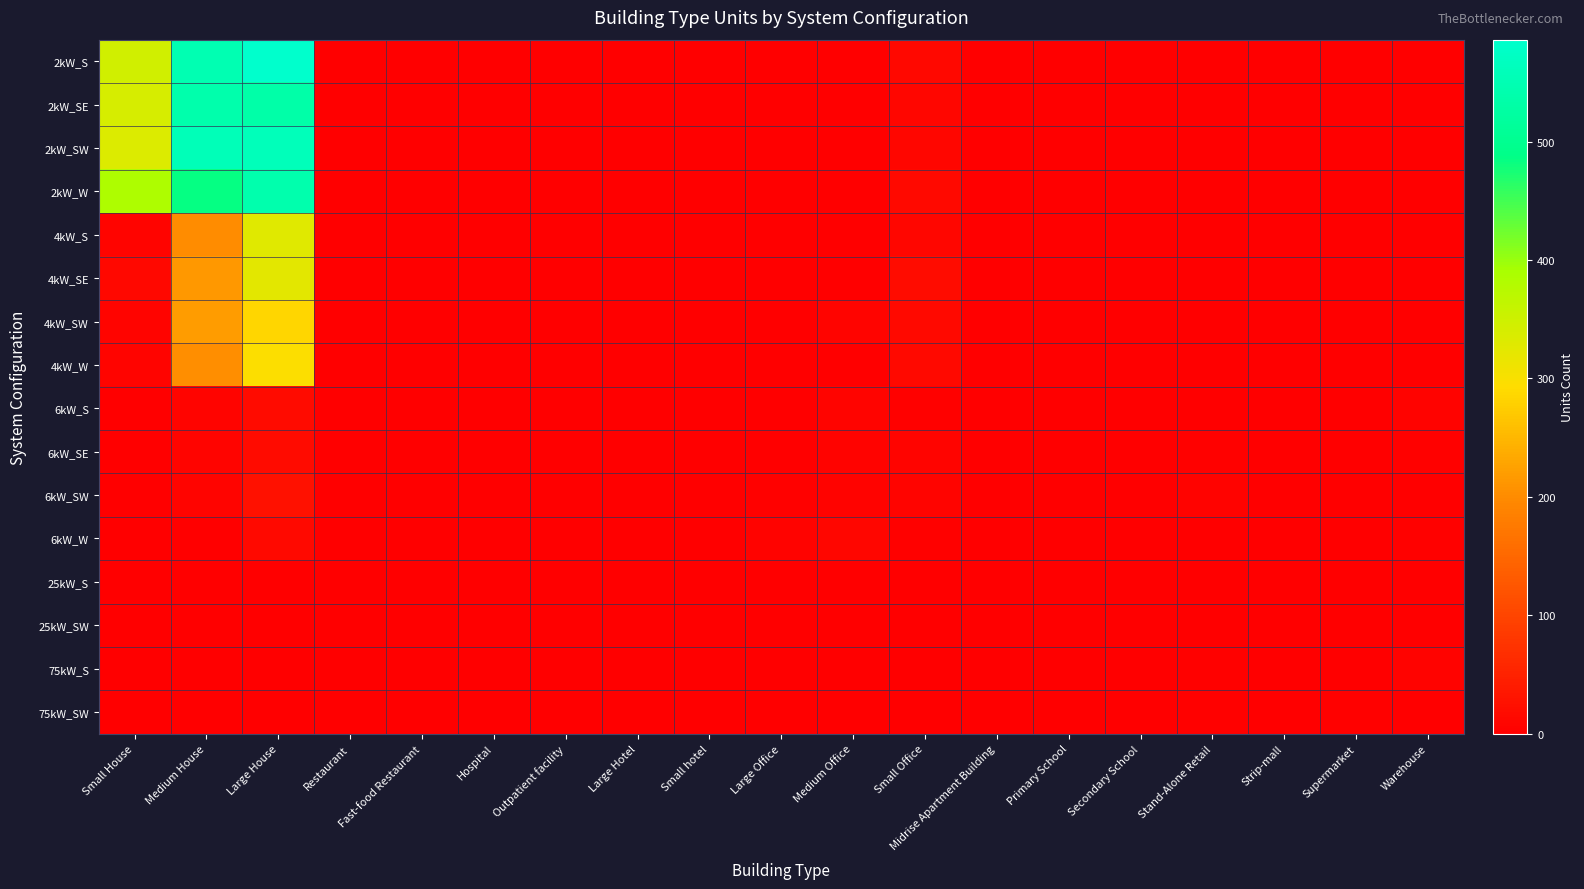

Reading left to right, transcribe all the data shown in this chart.

2kW_S: Small House=346	Medium House=548	Large House=586	Restaurant=1	Fast-food Restaurant=1	Hospital=0	Outpatient facility=0	Large Hotel=0	Small hotel=0	Large Office=0	Medium Office=2	Small Office=12	Midrise Apartment Building=0	Primary School=0	Secondary School=0	Stand-Alone Retail=0	Strip-mall=0	Supermarket=0	Warehouse=0
2kW_SE: Small House=341	Medium House=538	Large House=534	Restaurant=1	Fast-food Restaurant=2	Hospital=0	Outpatient facility=0	Large Hotel=0	Small hotel=0	Large Office=0	Medium Office=1	Small Office=11	Midrise Apartment Building=0	Primary School=0	Secondary School=0	Stand-Alone Retail=0	Strip-mall=0	Supermarket=1	Warehouse=0
2kW_SW: Small House=333	Medium House=557	Large House=559	Restaurant=0	Fast-food Restaurant=1	Hospital=0	Outpatient facility=0	Large Hotel=0	Small hotel=0	Large Office=1	Medium Office=2	Small Office=10	Midrise Apartment Building=0	Primary School=0	Secondary School=0	Stand-Alone Retail=0	Strip-mall=0	Supermarket=0	Warehouse=0
2kW_W: Small House=386	Medium House=483	Large House=541	Restaurant=2	Fast-food Restaurant=1	Hospital=0	Outpatient facility=0	Large Hotel=0	Small hotel=0	Large Office=0	Medium Office=0	Small Office=14	Midrise Apartment Building=0	Primary School=0	Secondary School=0	Stand-Alone Retail=0	Strip-mall=0	Supermarket=0	Warehouse=0
4kW_S: Small House=7	Medium House=200	Large House=329	Restaurant=1	Fast-food Restaurant=1	Hospital=0	Outpatient facility=1	Large Hotel=0	Small hotel=0	Large Office=0	Medium Office=2	Small Office=10	Midrise Apartment Building=0	Primary School=0	Secondary School=0	Stand-Alone Retail=1	Strip-mall=0	Supermarket=0	Warehouse=0
4kW_SE: Small House=12	Medium House=215	Large House=325	Restaurant=0	Fast-food Restaurant=0	Hospital=0	Outpatient facility=0	Large Hotel=0	Small hotel=0	Large Office=0	Medium Office=2	Small Office=19	Midrise Apartment Building=0	Primary School=0	Secondary School=0	Stand-Alone Retail=0	Strip-mall=0	Supermarket=0	Warehouse=0
4kW_SW: Small House=8	Medium House=219	Large House=286	Restaurant=1	Fast-food Restaurant=1	Hospital=0	Outpatient facility=0	Large Hotel=0	Small hotel=0	Large Office=0	Medium Office=7	Small Office=14	Midrise Apartment Building=0	Primary School=0	Secondary School=0	Stand-Alone Retail=1	Strip-mall=0	Supermarket=0	Warehouse=0
4kW_W: Small House=8	Medium House=202	Large House=296	Restaurant=1	Fast-food Restaurant=1	Hospital=0	Outpatient facility=1	Large Hotel=0	Small hotel=0	Large Office=0	Medium Office=2	Small Office=16	Midrise Apartment Building=1	Primary School=0	Secondary School=0	Stand-Alone Retail=0	Strip-mall=0	Supermarket=0	Warehouse=2
6kW_S: Small House=0	Medium House=9	Large House=17	Restaurant=1	Fast-food Restaurant=0	Hospital=0	Outpatient facility=0	Large Hotel=0	Small hotel=0	Large Office=0	Medium Office=9	Small Office=4	Midrise Apartment Building=0	Primary School=0	Secondary School=1	Stand-Alone Retail=1	Strip-mall=0	Supermarket=1	Warehouse=5
6kW_SE: Small House=0	Medium House=7	Large House=18	Restaurant=0	Fast-food Restaurant=0	Hospital=0	Outpatient facility=1	Large Hotel=0	Small hotel=0	Large Office=2	Medium Office=5	Small Office=9	Midrise Apartment Building=1	Primary School=2	Secondary School=1	Stand-Alone Retail=4	Strip-mall=1	Supermarket=0	Warehouse=4
6kW_SW: Small House=0	Medium House=8	Large House=26	Restaurant=2	Fast-food Restaurant=0	Hospital=0	Outpatient facility=2	Large Hotel=1	Small hotel=0	Large Office=3	Medium Office=5	Small Office=8	Midrise Apartment Building=0	Primary School=0	Secondary School=0	Stand-Alone Retail=6	Strip-mall=1	Supermarket=0	Warehouse=1
6kW_W: Small House=0	Medium House=0	Large House=14	Restaurant=0	Fast-food Restaurant=0	Hospital=0	Outpatient facility=0	Large Hotel=0	Small hotel=0	Large Office=6	Medium Office=10	Small Office=3	Midrise Apartment Building=1	Primary School=0	Secondary School=0	Stand-Alone Retail=2	Strip-mall=0	Supermarket=0	Warehouse=4
25kW_S: Small House=0	Medium House=0	Large House=0	Restaurant=0	Fast-food Restaurant=0	Hospital=0	Outpatient facility=0	Large Hotel=0	Small hotel=0	Large Office=0	Medium Office=0	Small Office=0	Midrise Apartment Building=0	Primary School=0	Secondary School=2	Stand-Alone Retail=2	Strip-mall=0	Supermarket=0	Warehouse=1
25kW_SW: Small House=0	Medium House=0	Large House=0	Restaurant=0	Fast-food Restaurant=0	Hospital=0	Outpatient facility=0	Large Hotel=0	Small hotel=0	Large Office=1	Medium Office=0	Small Office=0	Midrise Apartment Building=0	Primary School=1	Secondary School=1	Stand-Alone Retail=2	Strip-mall=0	Supermarket=0	Warehouse=1
75kW_S: Small House=0	Medium House=0	Large House=0	Restaurant=0	Fast-food Restaurant=0	Hospital=0	Outpatient facility=0	Large Hotel=0	Small hotel=0	Large Office=2	Medium Office=1	Small Office=0	Midrise Apartment Building=2	Primary School=2	Secondary School=1	Stand-Alone Retail=4	Strip-mall=1	Supermarket=1	Warehouse=5
75kW_SW: Small House=0	Medium House=0	Large House=0	Restaurant=0	Fast-food Restaurant=0	Hospital=0	Outpatient facility=0	Large Hotel=0	Small hotel=0	Large Office=2	Medium Office=0	Small Office=0	Midrise Apartment Building=0	Primary School=0	Secondary School=1	Stand-Alone Retail=4	Strip-mall=1	Supermarket=3	Warehouse=1